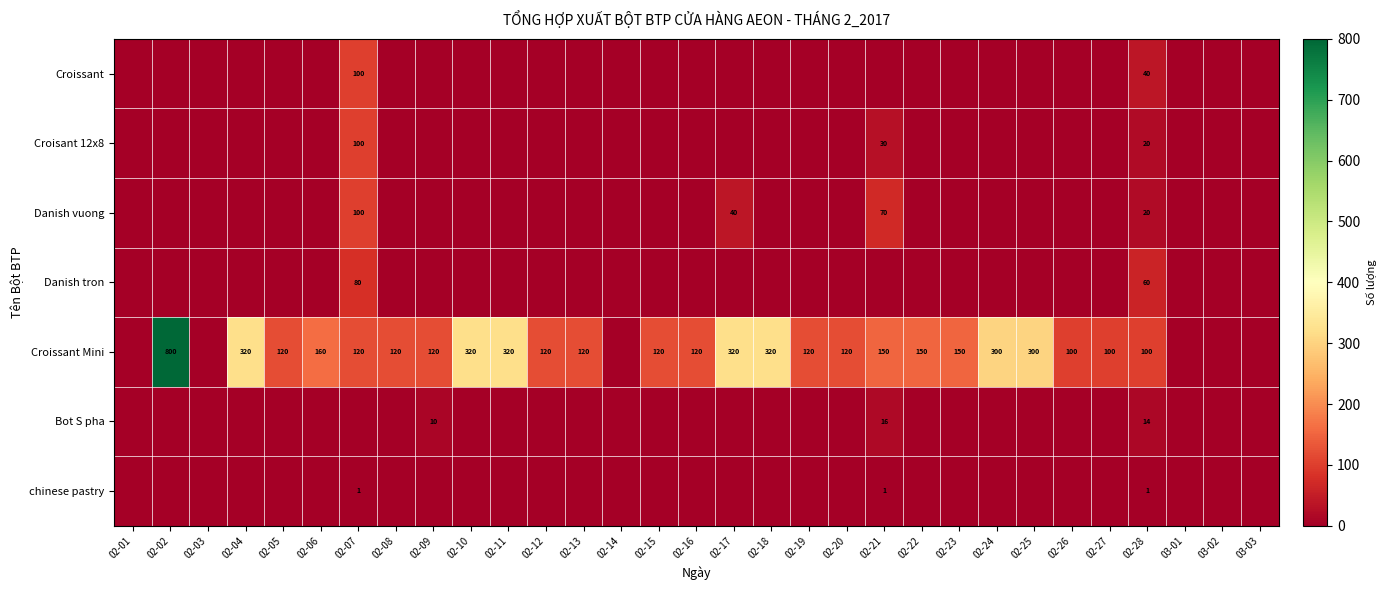

Which category has the lowest value across all series?

02-01